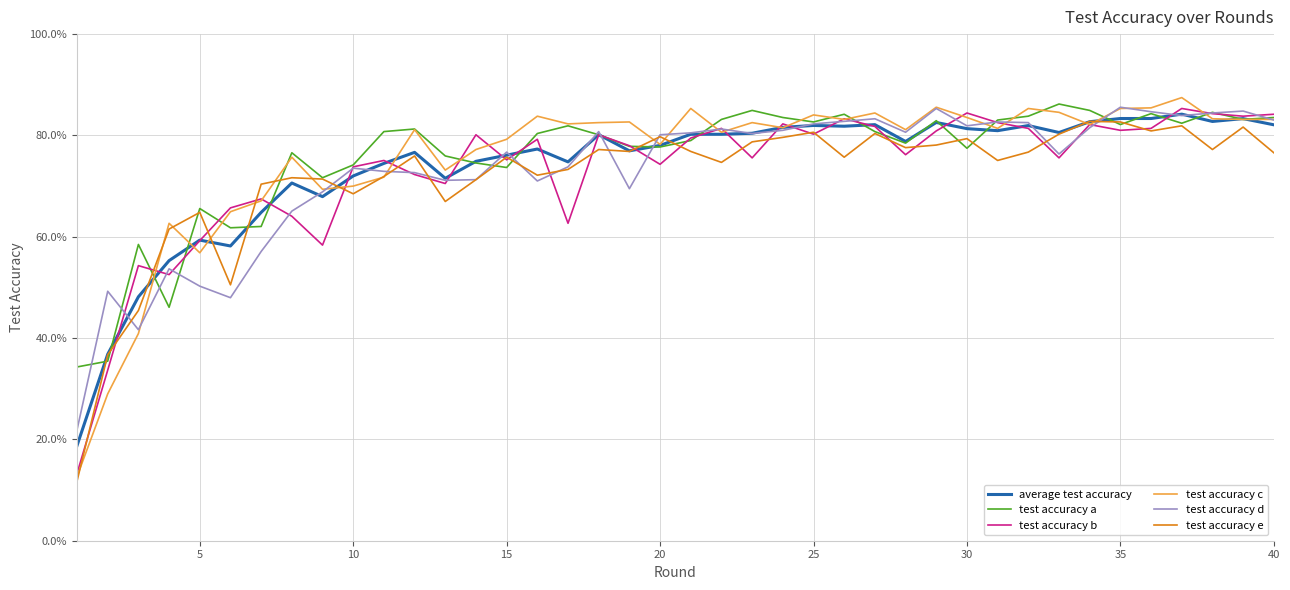

What is the lowest value of the test accuracy b series?

13.3